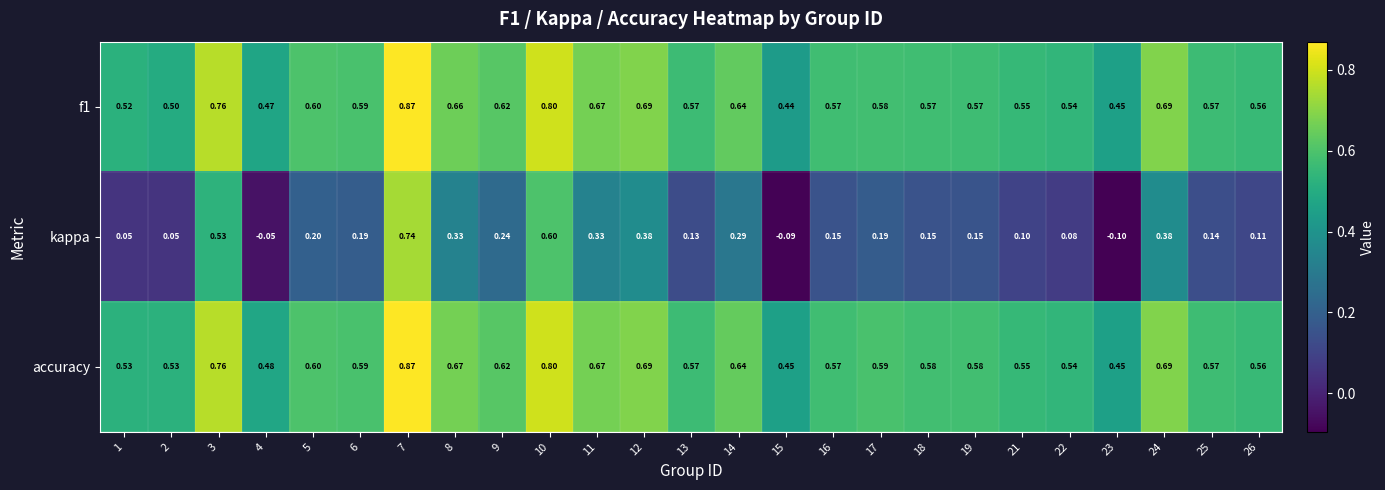

Which series changed the most between 15 and 22?

kappa